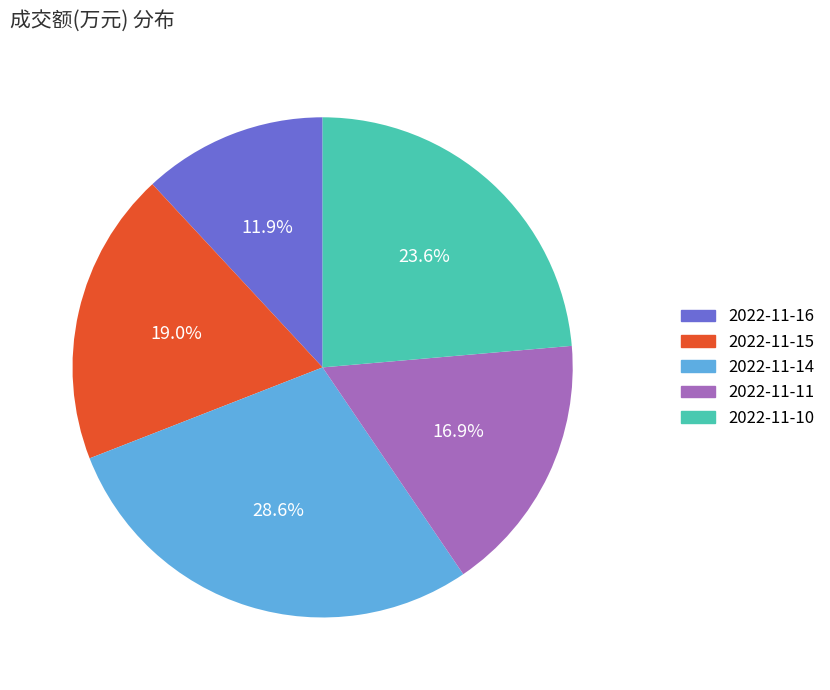

Which category has the biggest portion of the pie?

2022-11-14